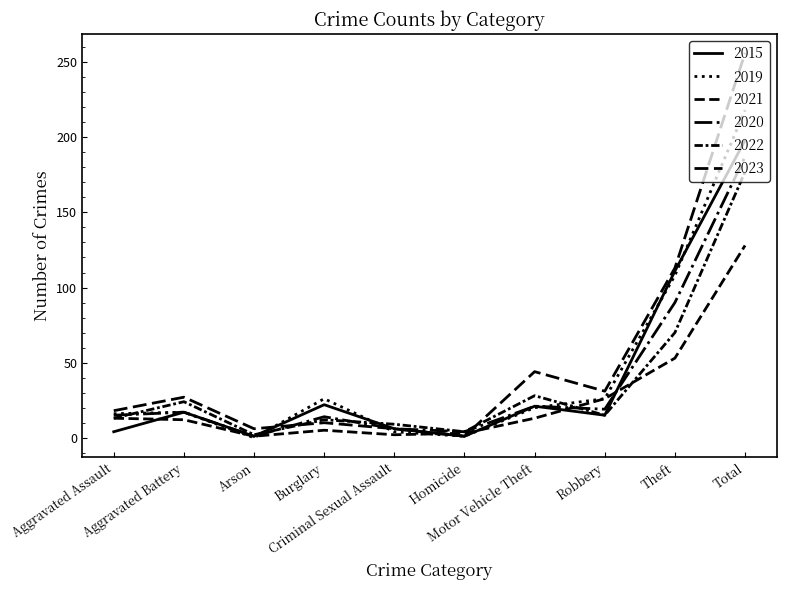

What is the label of the 8th point from the left?

Robbery